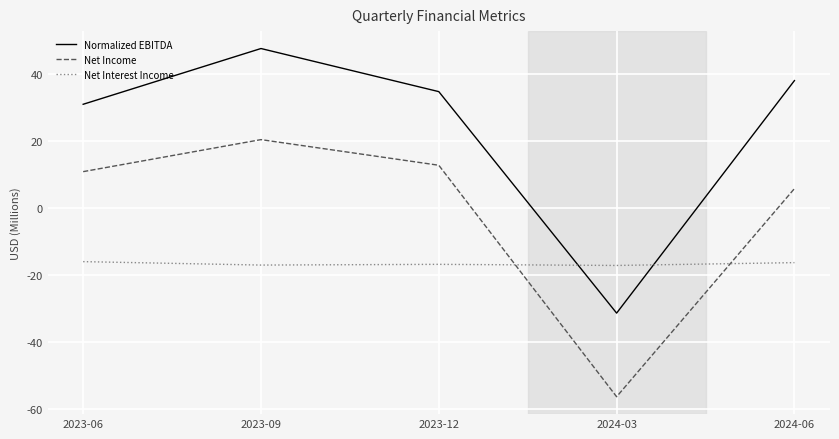

True or false: Normalized EBITDA and Net Interest Income cross at least once.

True